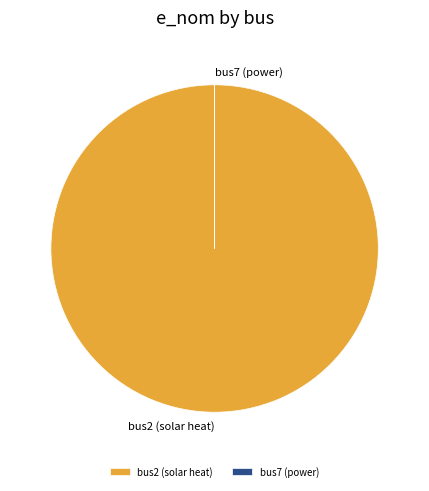

What is the majority slice?

bus2 (solar heat)